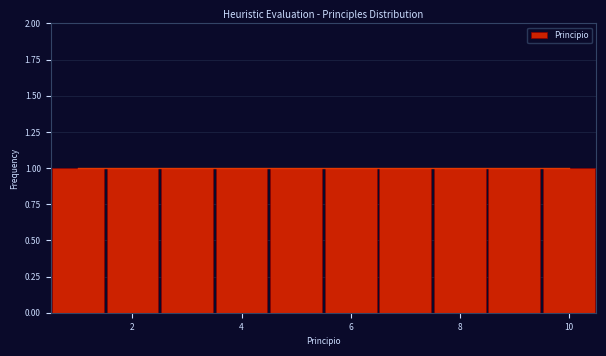

Reading left to right, list every bar in this chart as the range it spans on the x-axis followed by its height. Neither the bar edges nor the heights are printed on the chart, so give them approximately, as read against the axes.

0.5 to 1.5: 1
1.5 to 2.5: 1
2.5 to 3.5: 1
3.5 to 4.5: 1
4.5 to 5.5: 1
5.5 to 6.5: 1
6.5 to 7.5: 1
7.5 to 8.5: 1
8.5 to 9.5: 1
9.5 to 10.5: 1